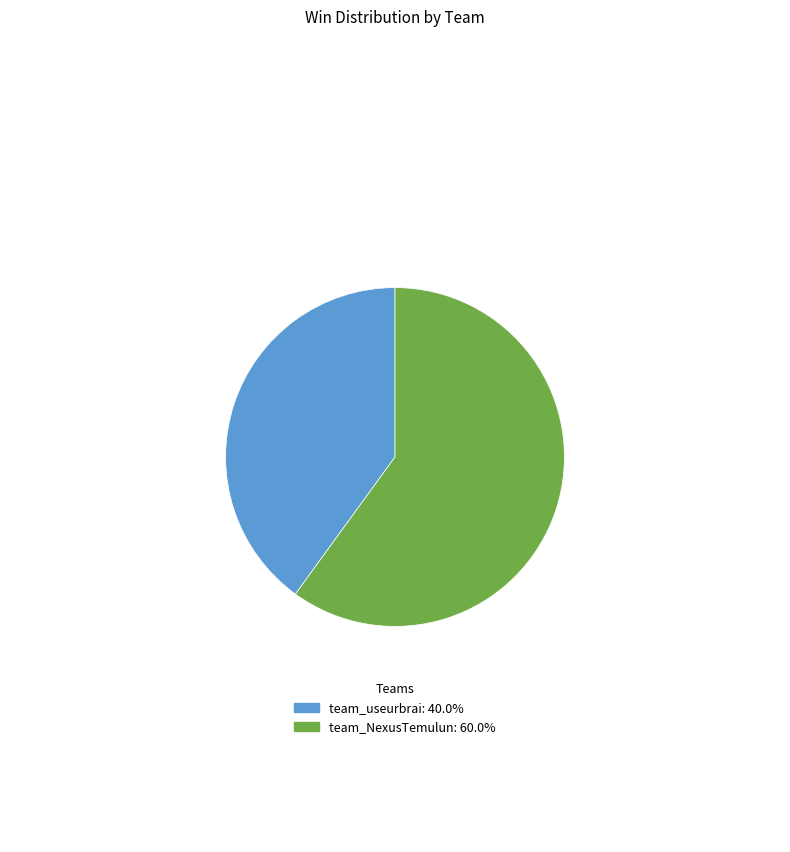

Is the sum of team_NexusTemulun: 60.0% and team_useurbrai: 40.0% greater than half?

Yes